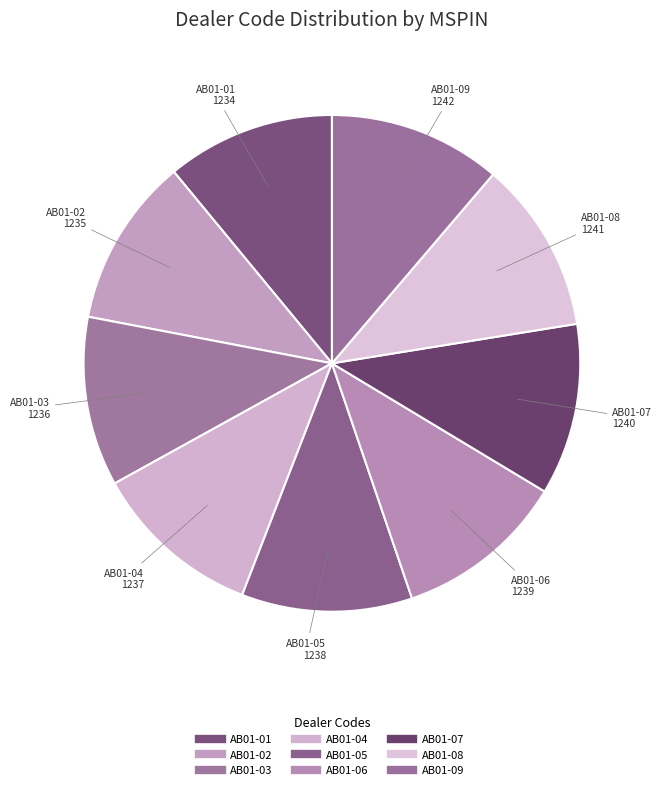

Approximately how many times larger is the value at AB01-03 compared to AB01-08?

1.0